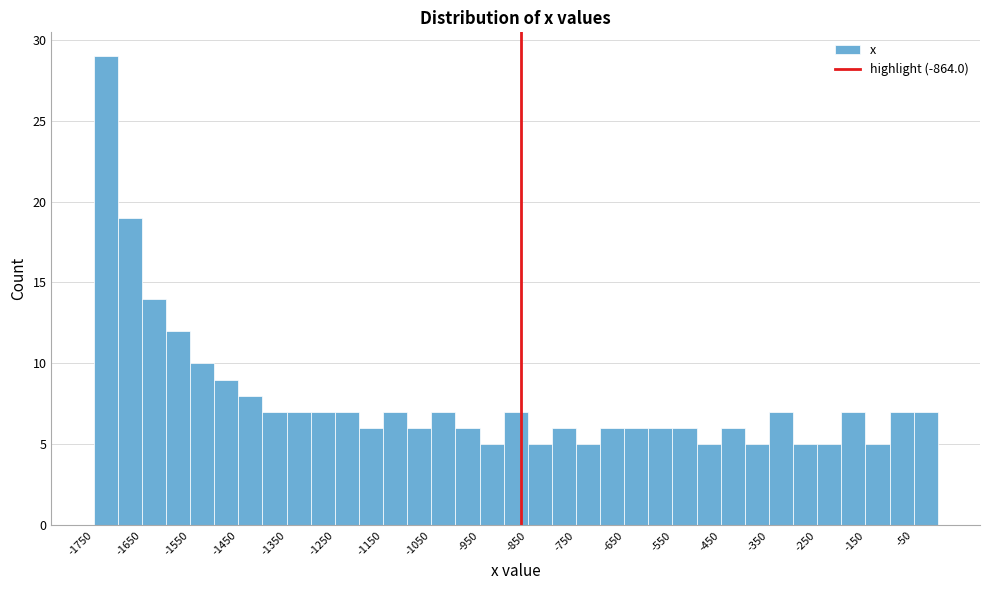

Reading left to right, transcribe this chart: for each bar, give the range it covers on the x-axis and its height. The values are not printed on the chart, so give them approximately, as read against the axis.

-1750 to -1700: 29
-1700 to -1650: 19
-1650 to -1600: 14
-1600 to -1550: 12
-1550 to -1500: 10
-1500 to -1450: 9
-1450 to -1400: 8
-1400 to -1350: 7
-1350 to -1300: 7
-1300 to -1250: 7
-1250 to -1200: 7
-1200 to -1150: 6
-1150 to -1100: 7
-1100 to -1050: 6
-1050 to -1000: 7
-1000 to -950: 6
-950 to -900: 5
-900 to -850: 7
-850 to -800: 5
-800 to -750: 6
-750 to -700: 5
-700 to -650: 6
-650 to -600: 6
-600 to -550: 6
-550 to -500: 6
-500 to -450: 5
-450 to -400: 6
-400 to -350: 5
-350 to -300: 7
-300 to -250: 5
-250 to -200: 5
-200 to -150: 7
-150 to -100: 5
-100 to -50: 7
-50 to 0: 7